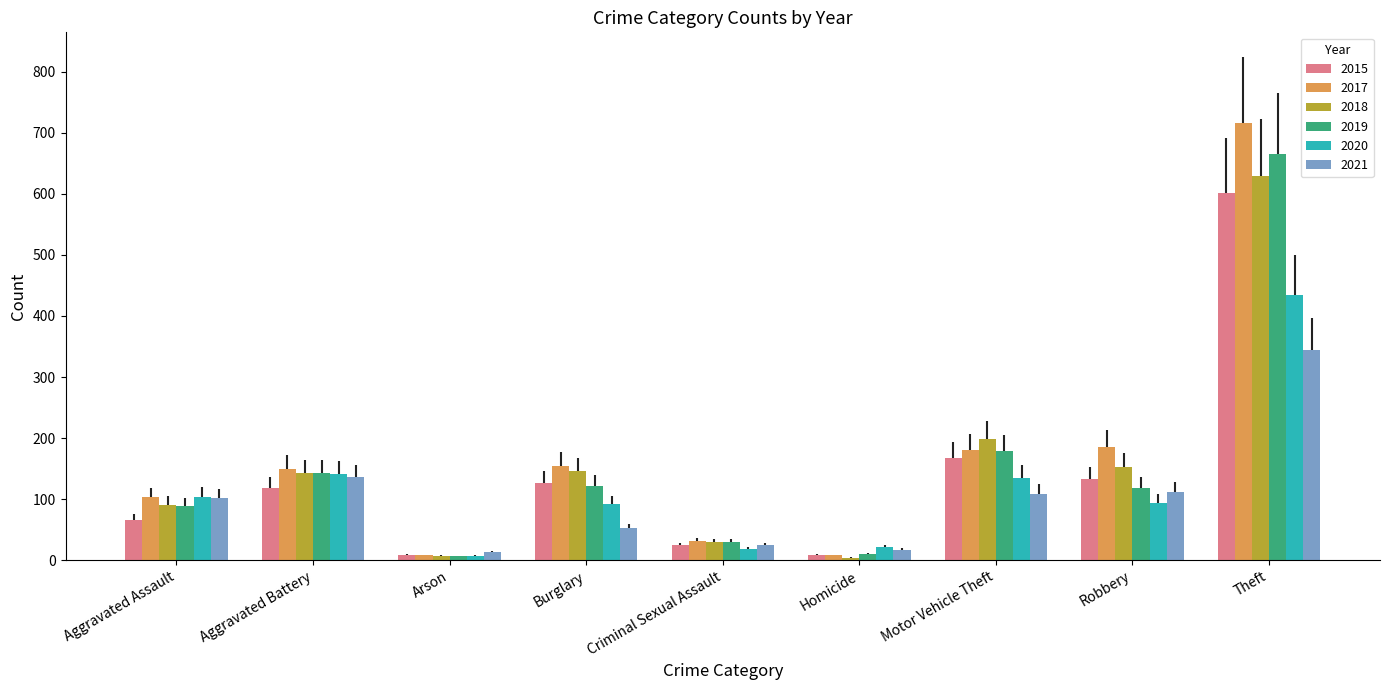

Where is 2018 nearest to the value 316?

Motor Vehicle Theft